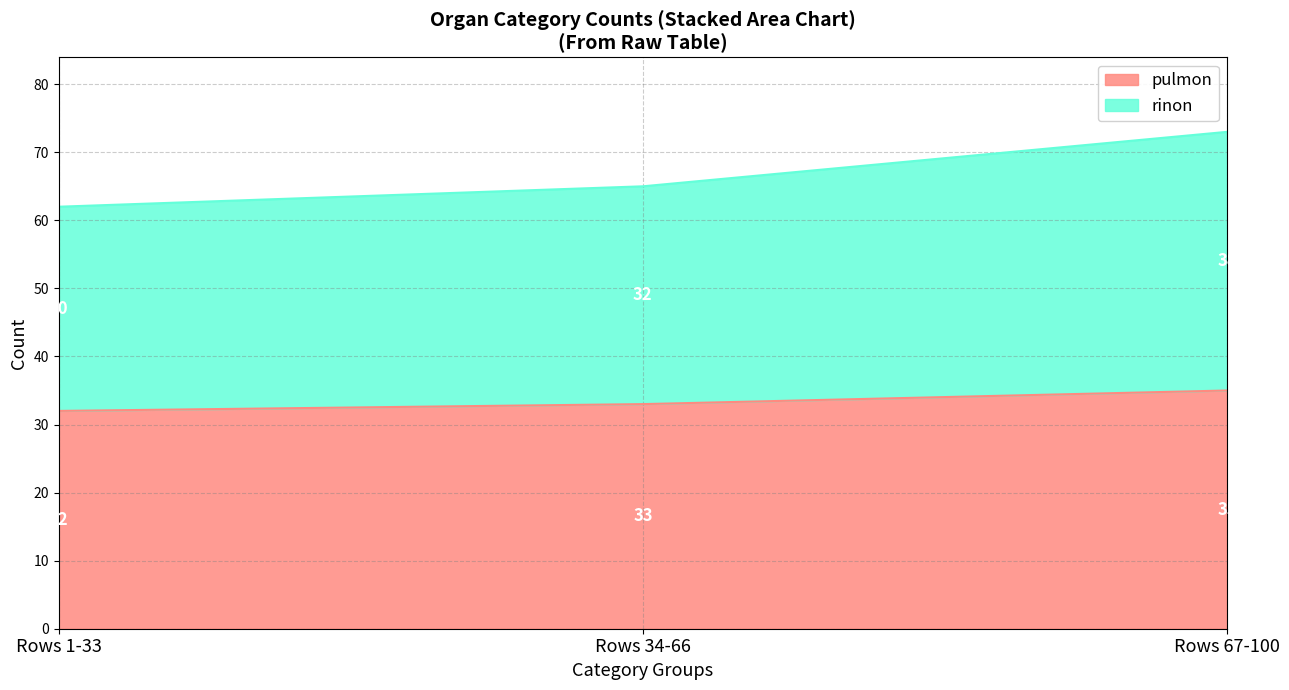

The pulmon series shows 33 at Rows 34-66. True or false?

True